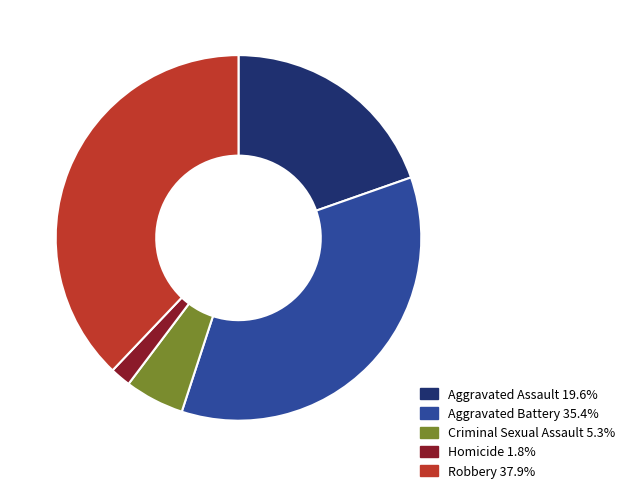

Rank the categories by value from highest to lowest.

Robbery, Aggravated Battery, Aggravated Assault, Criminal Sexual Assault, Homicide